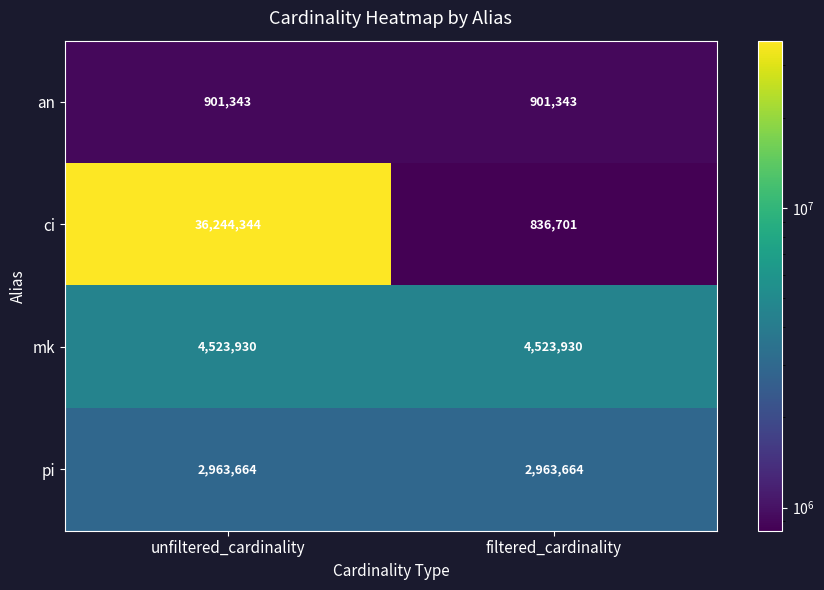

List the series in order of their peak value, lowest first.

an, pi, mk, ci